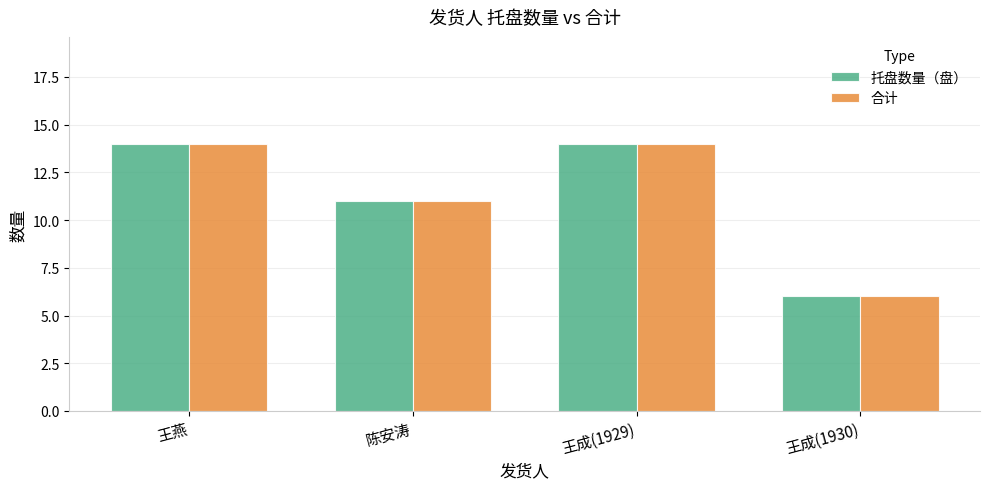

What is the difference between the maximum and minimum values in the 合计 series?

8